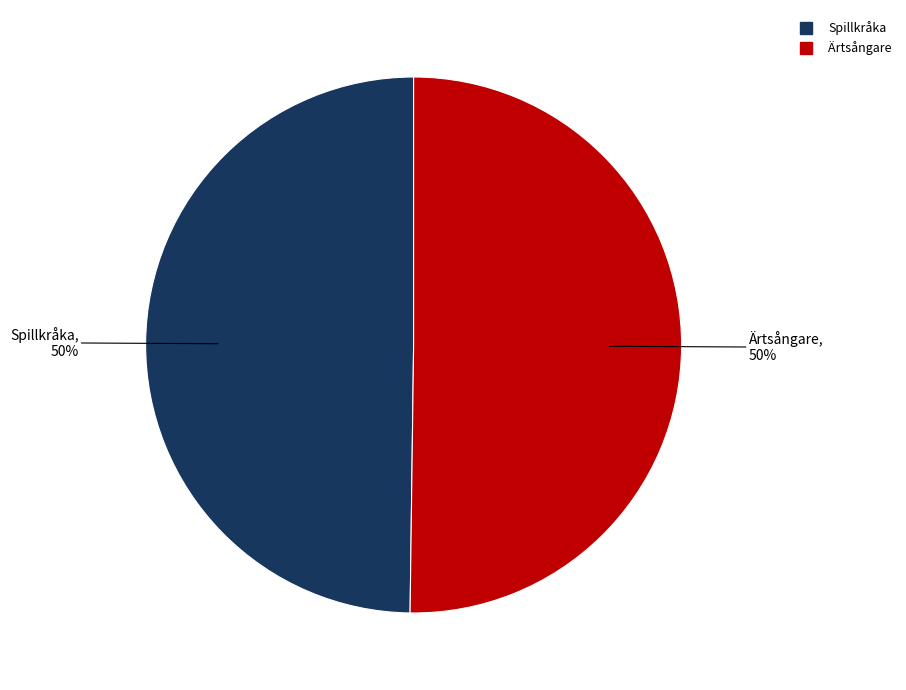

What is the ratio of the value at Spillkråka to the value at Ärtsångare?

1.0